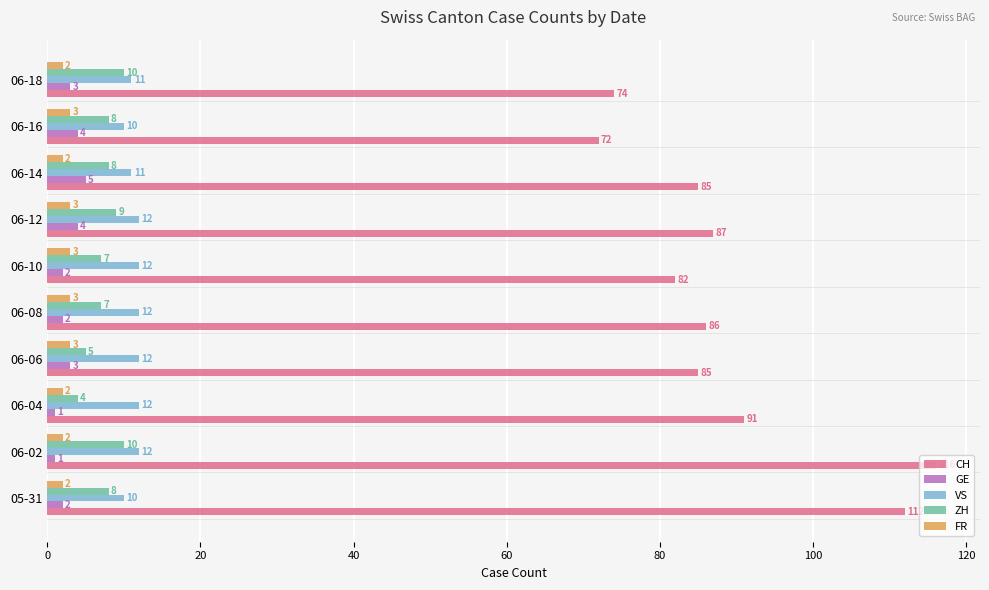

Which series has the largest total across all categories?

CH